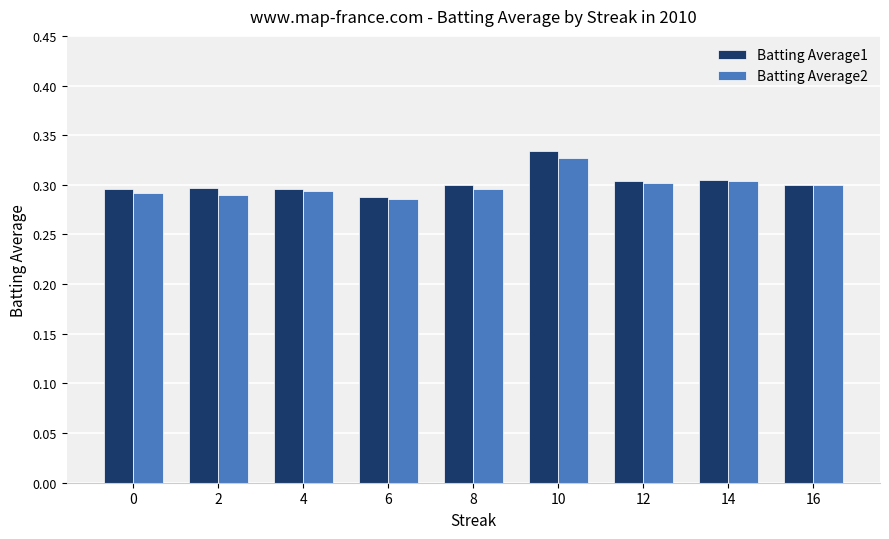

What is the total value across all series at 0?

0.6